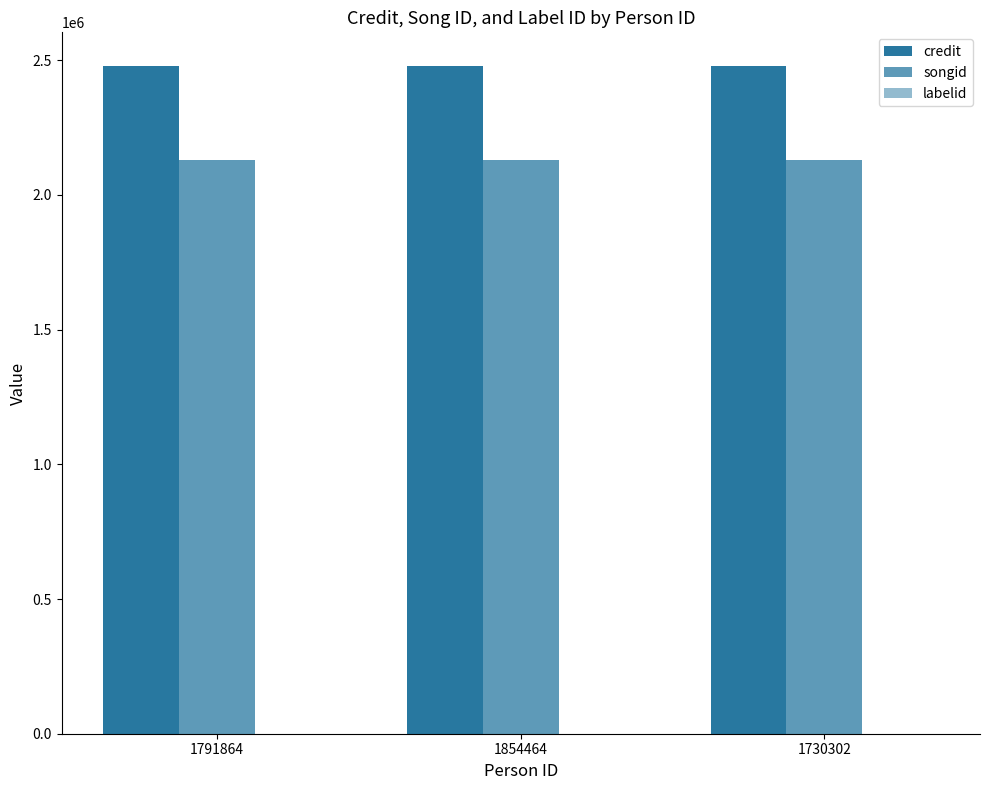

How many groups of bars are there?

3